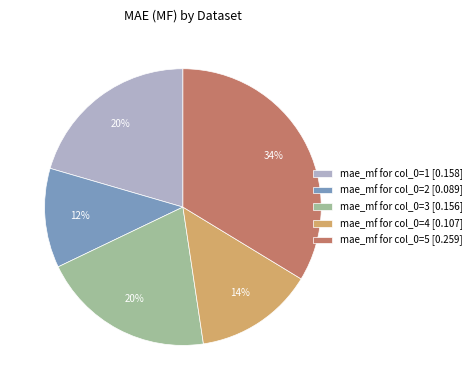

Combined, do mae_mf for col_0=5 [0.259] and mae_mf for col_0=3 [0.156] account for over 50%?

Yes